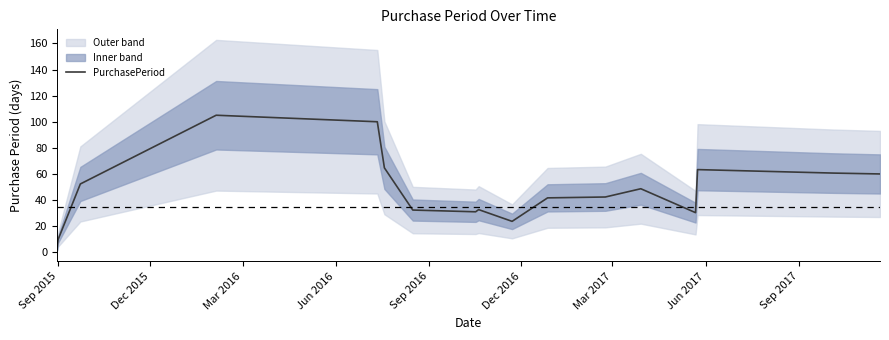

What is the highest value of the PurchasePeriod series?

105.0